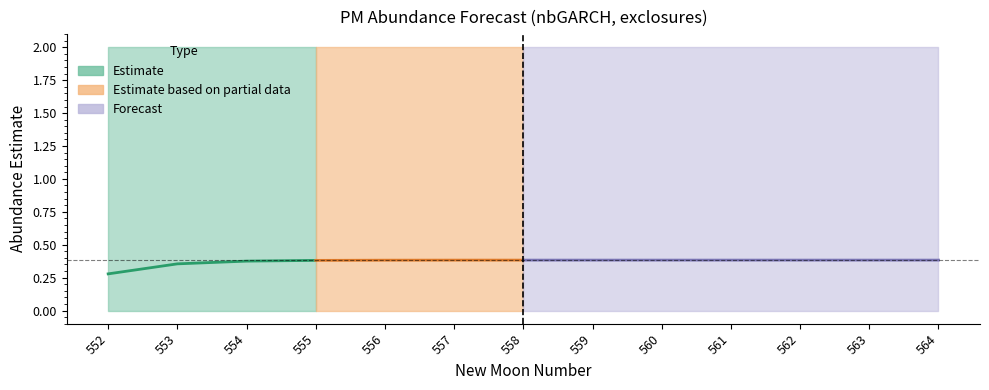

At which label does upper_pi reach its minimum?

552